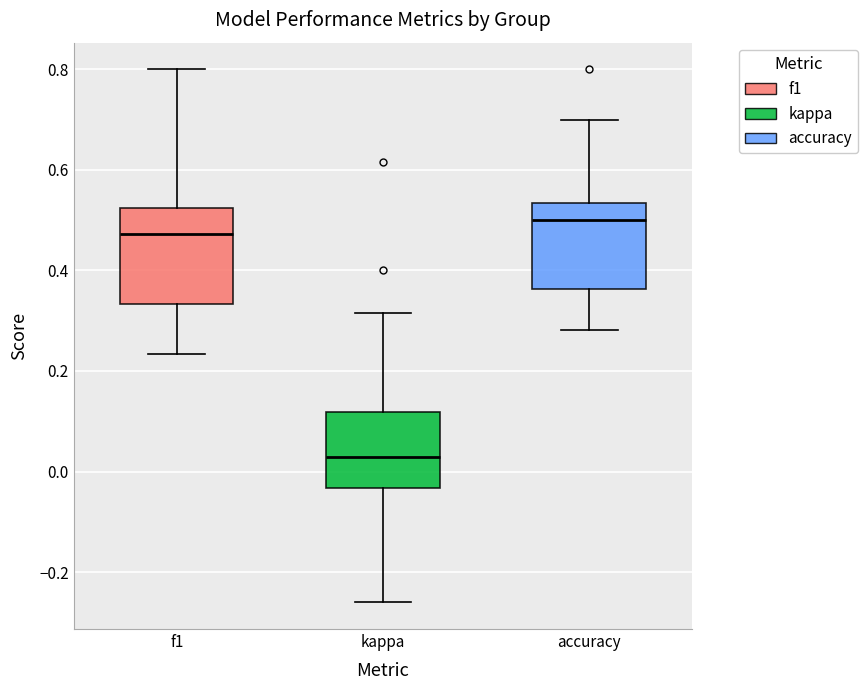

Where does the lower whisker of the box for accuracy end on the y-axis? The values are not printed on the chart, so give them approximately, as read against the axis.

0.28